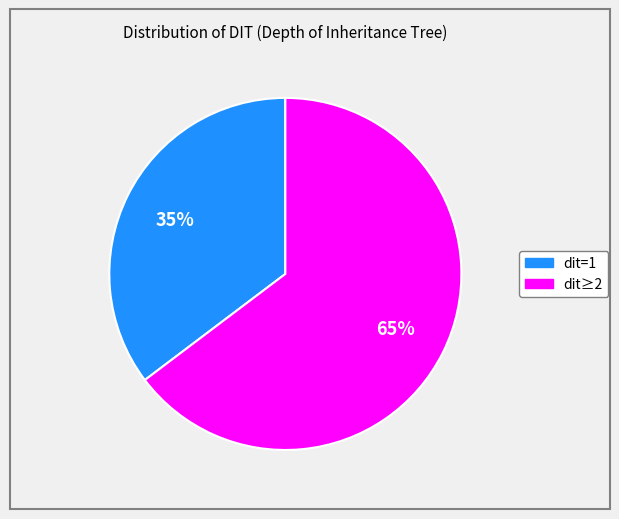

To the nearest percent, what is the average slice percentage?

50%